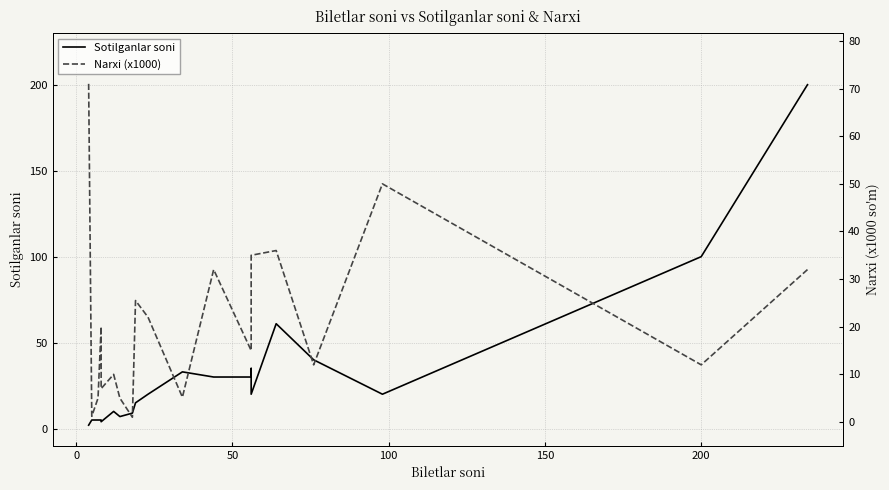

True or false: Sotilganlar soni and Narxi (x1000) intersect in this chart.

True